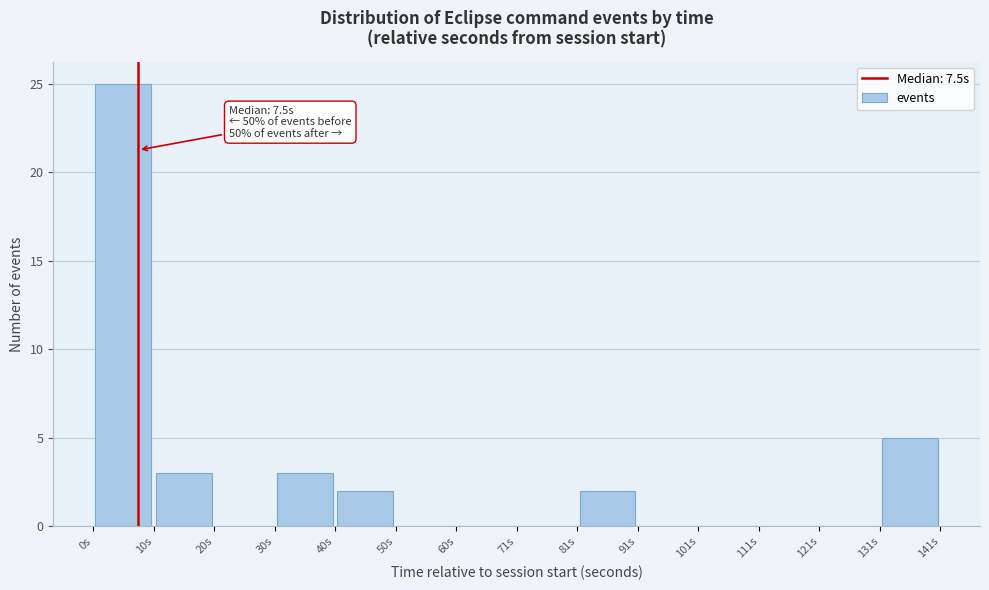

Over which range of the x-axis is the bar tallest?

0 to 10